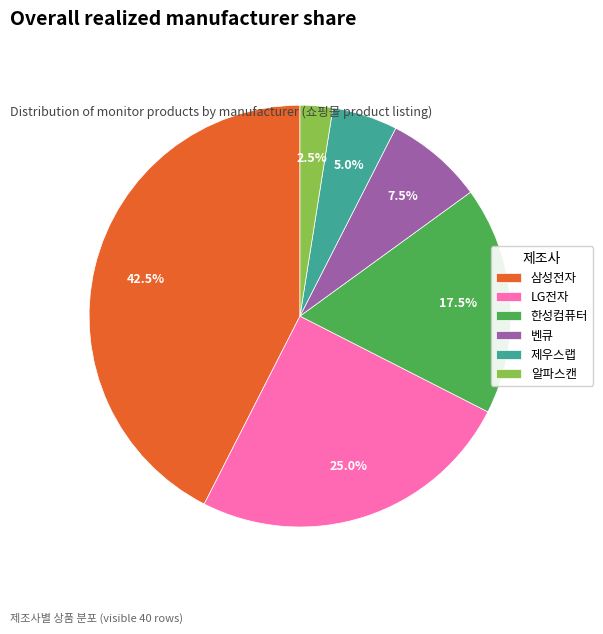

Between LG전자 and 한성컴퓨터, which is larger?

LG전자